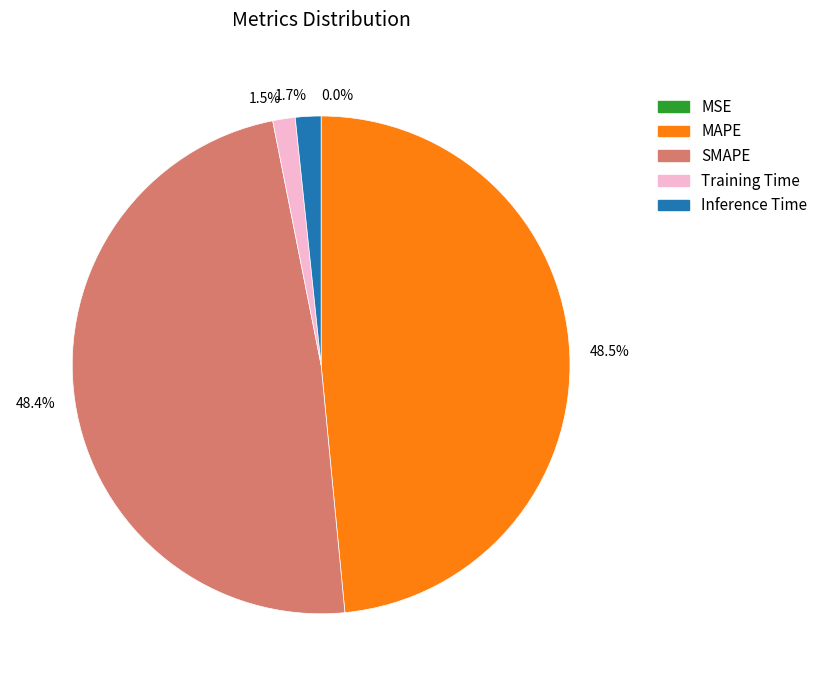

Combined, what portion of the pie is Training Time and SMAPE?

49.9%